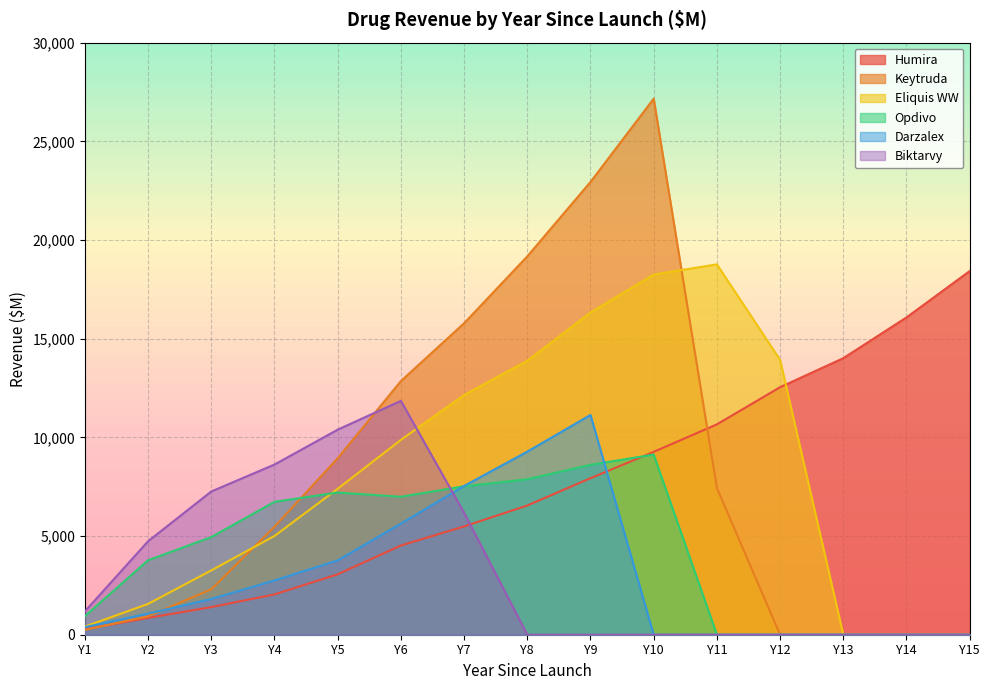

Which series changed the most between Y5 and Y6?

Keytruda